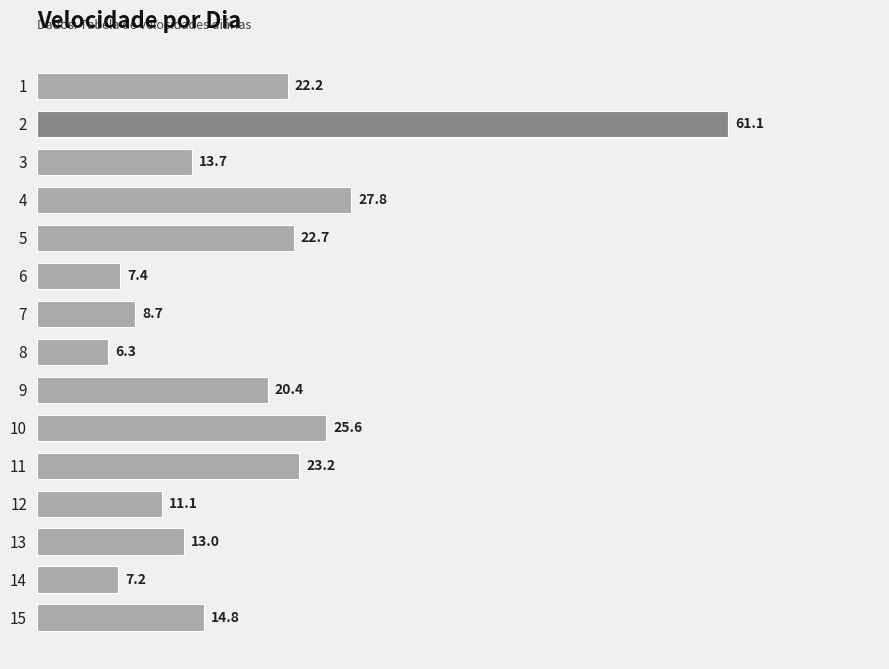

What is the ratio of the value at 1 to the value at 13?

1.7